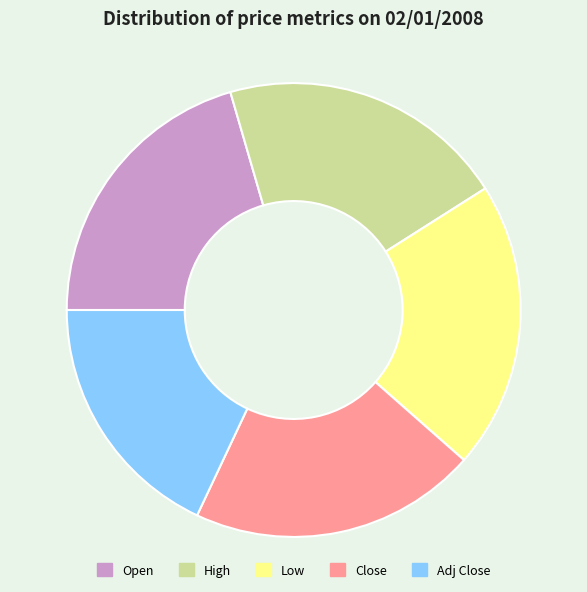

Is the sum of Adj Close and Close greater than half?

No